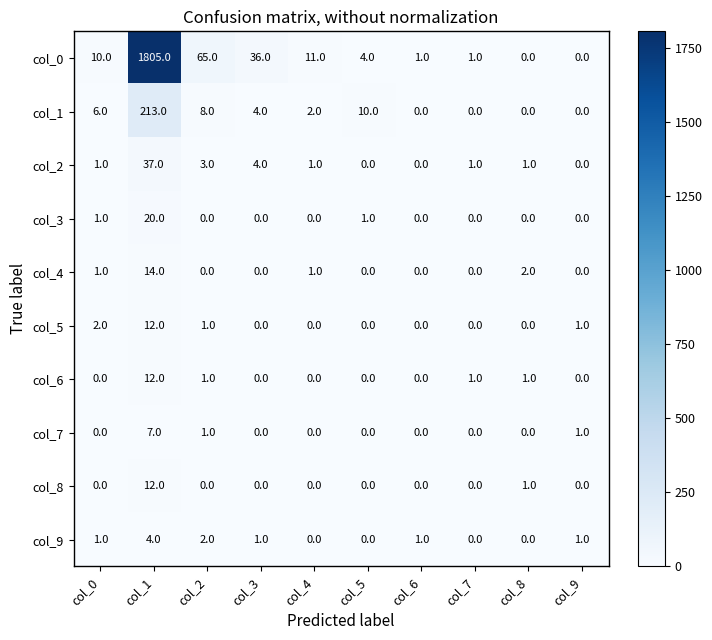

Which series changed the most between col_2 and col_6?

col_0